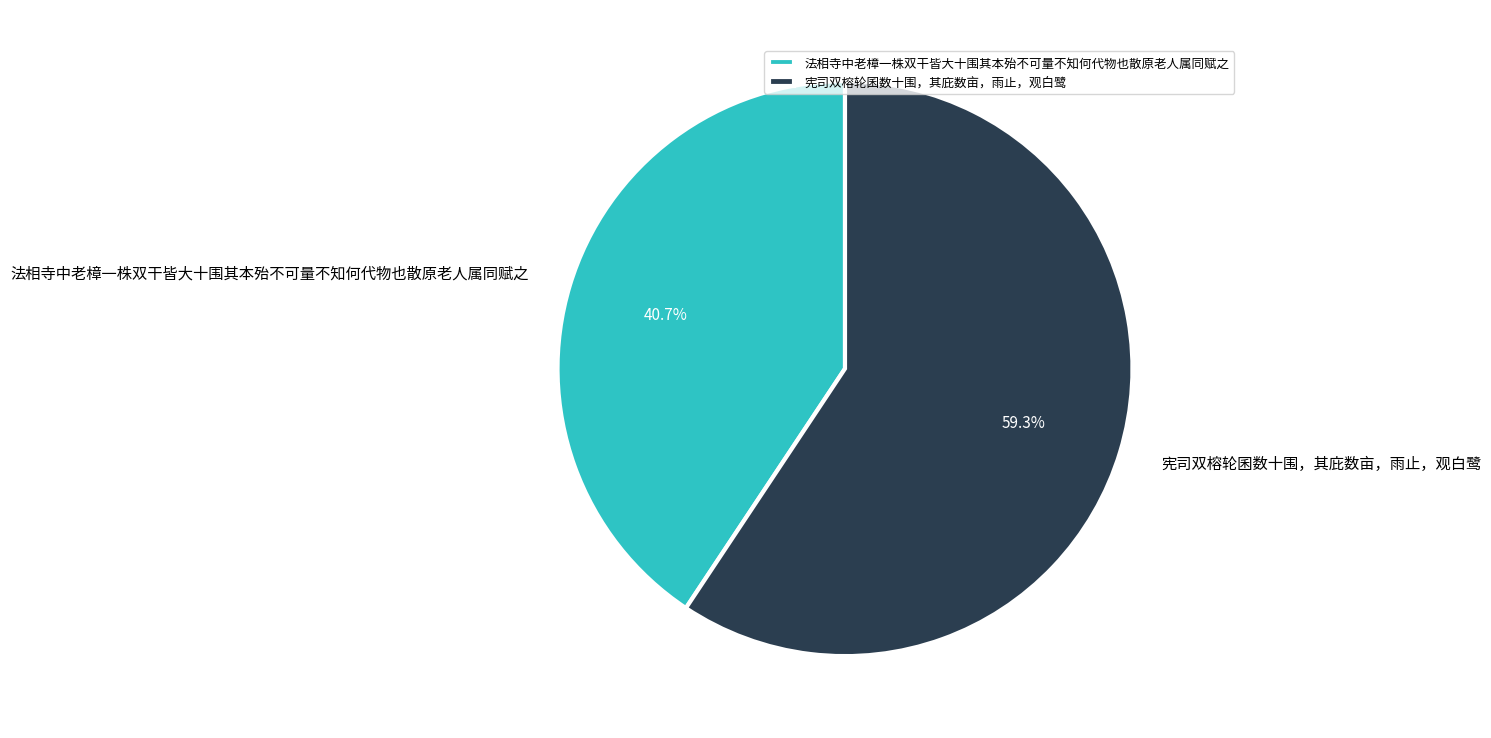

What portion of the pie excludes 法相寺中老樟一株双干皆大十围其本殆不可量不知何代物也散原老人属同赋之?

59.3%